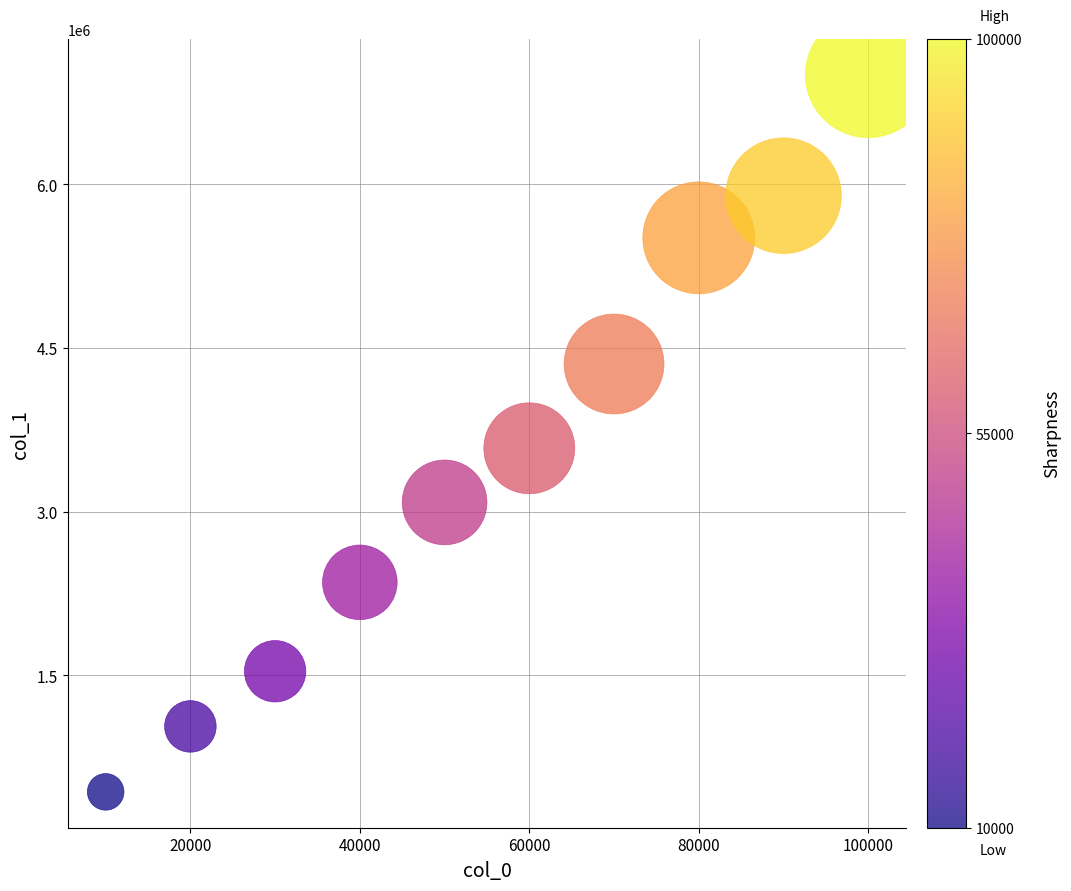

What Y value in the scatter plot is closest to 3718086?

3580716